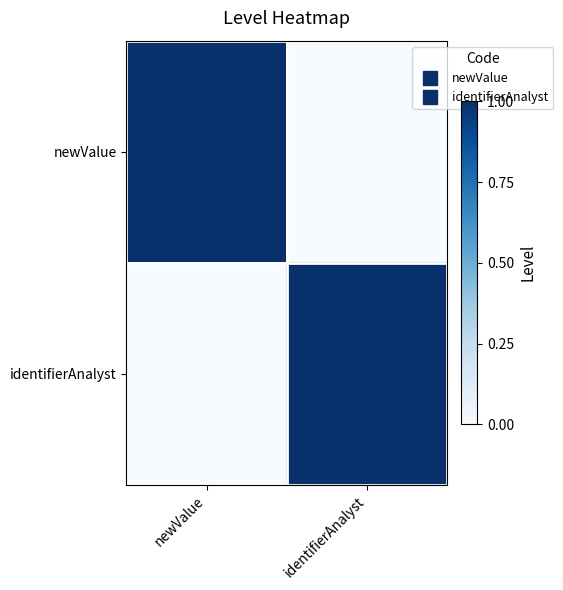

Reading left to right, transcribe all the data shown in this chart.

newValue: newValue=1	identifierAnalyst=0
identifierAnalyst: newValue=0	identifierAnalyst=1